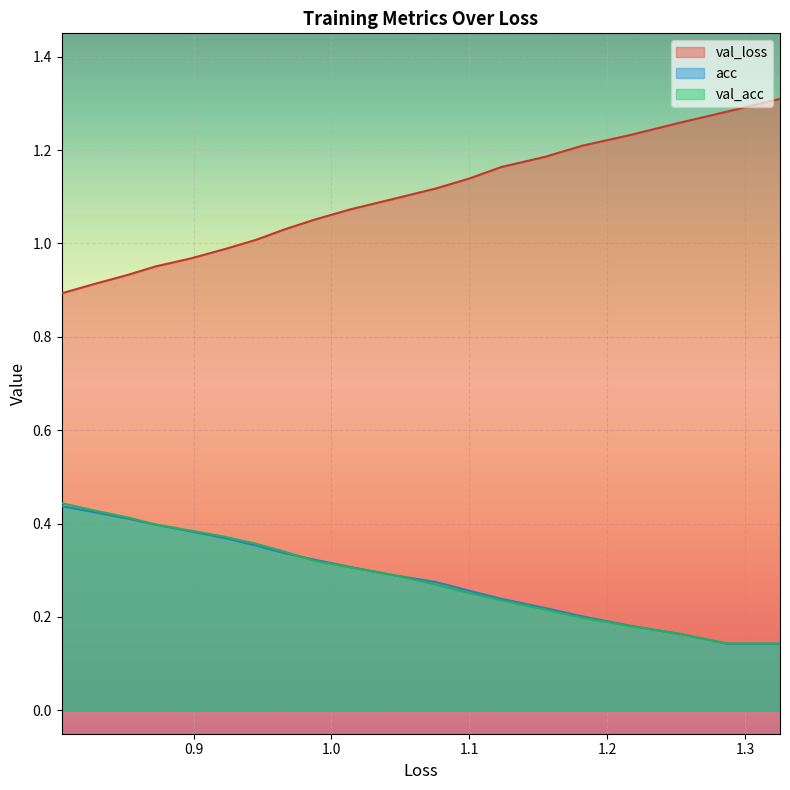

True or false: val_loss and val_acc intersect in this chart.

False